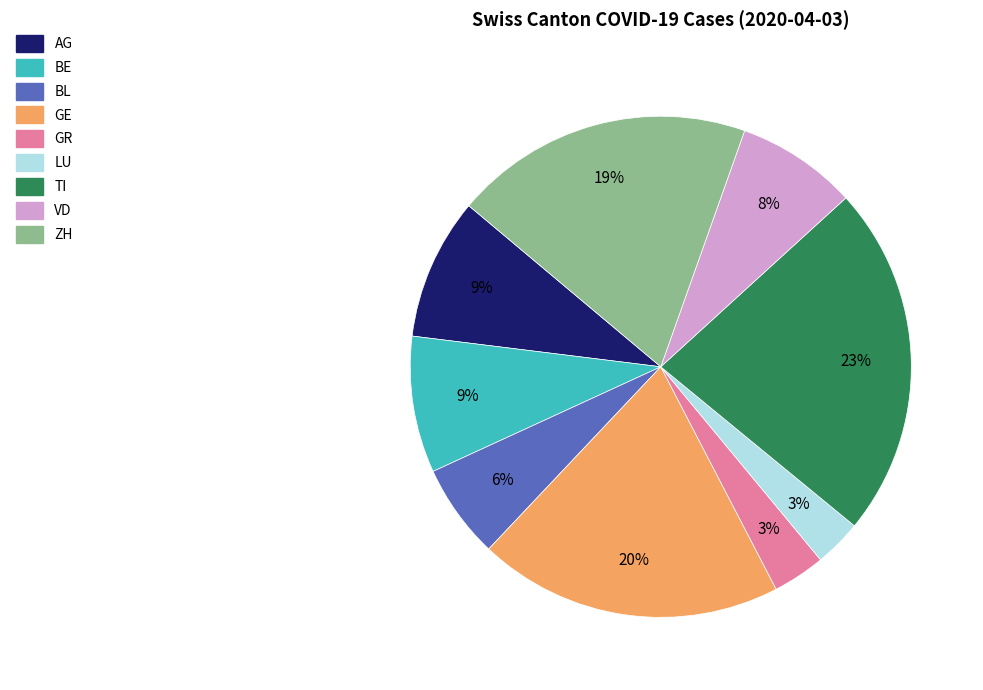

Between LU and GE, which is larger?

GE